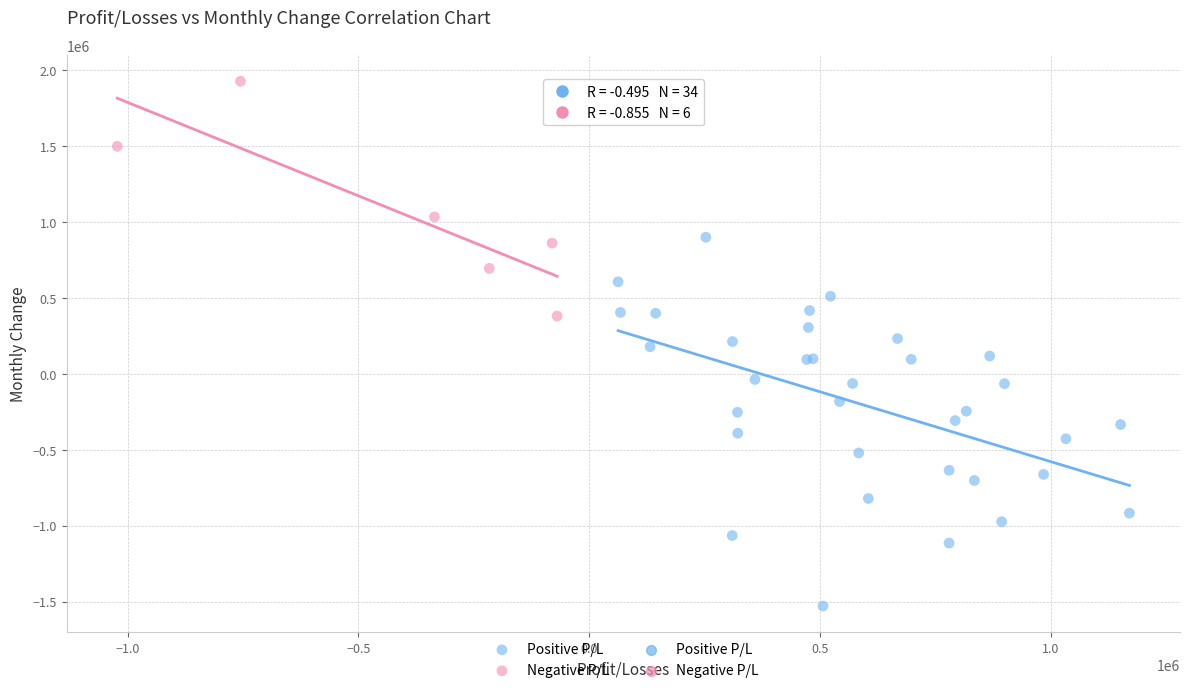

Which series reaches the minimum Y coordinate?

Positive P/L